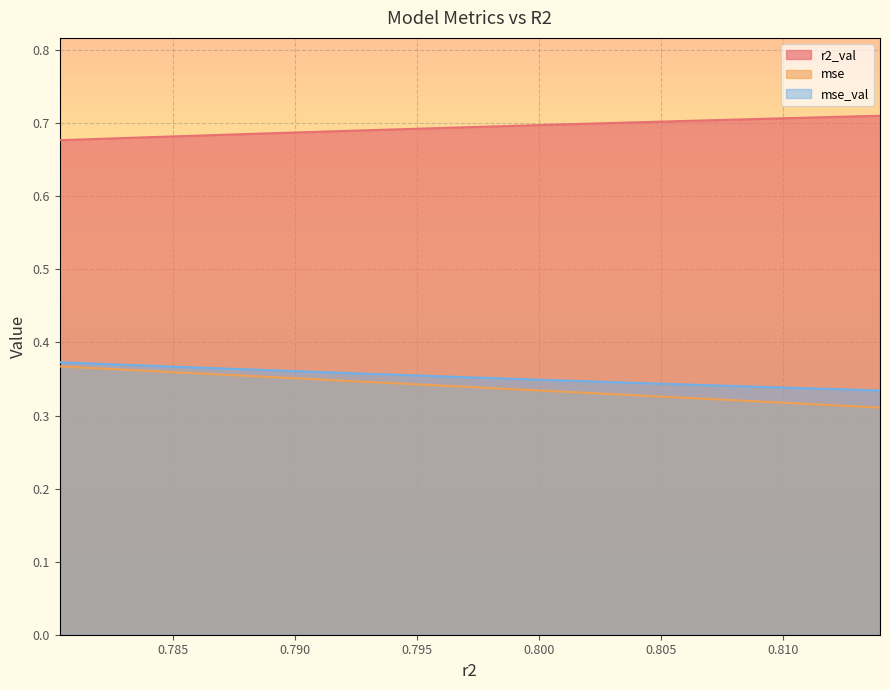

What is the highest value of the r2_val series?

0.7